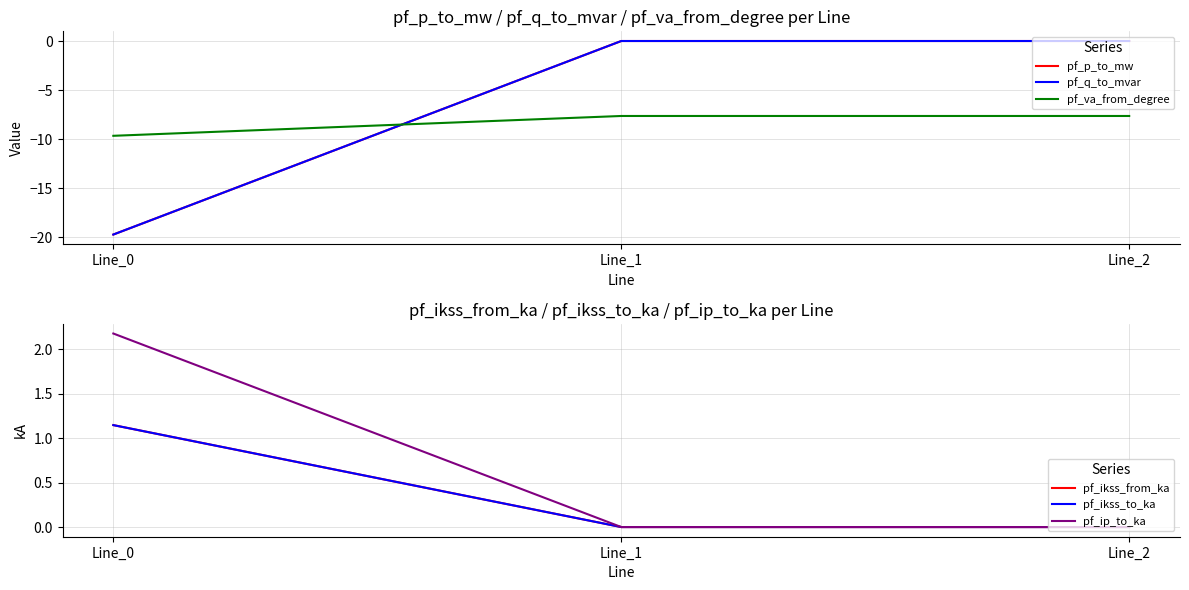

What is the difference between the highest and lowest values at Line_2?

7.6